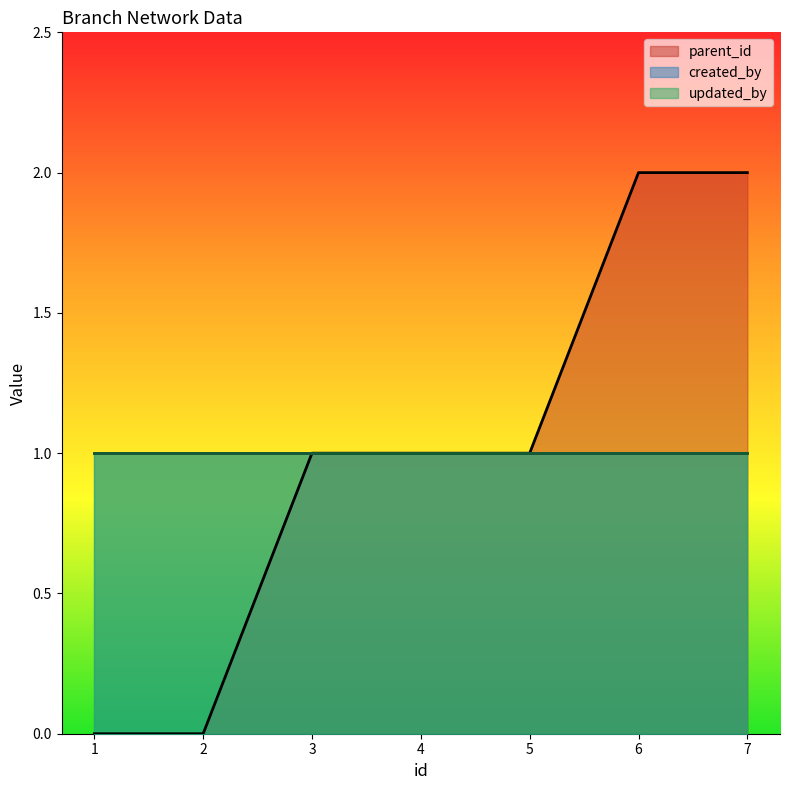

True or false: parent_id has a value of 1 at 6.

False